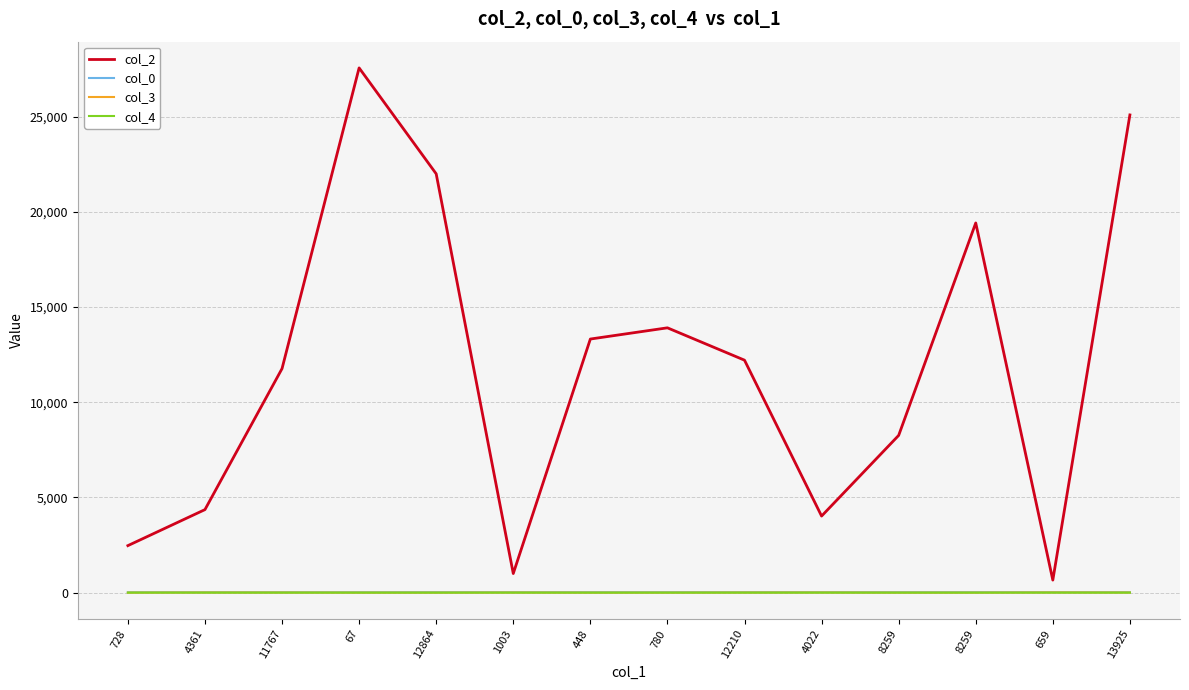

How many lines are shown in the chart?

4